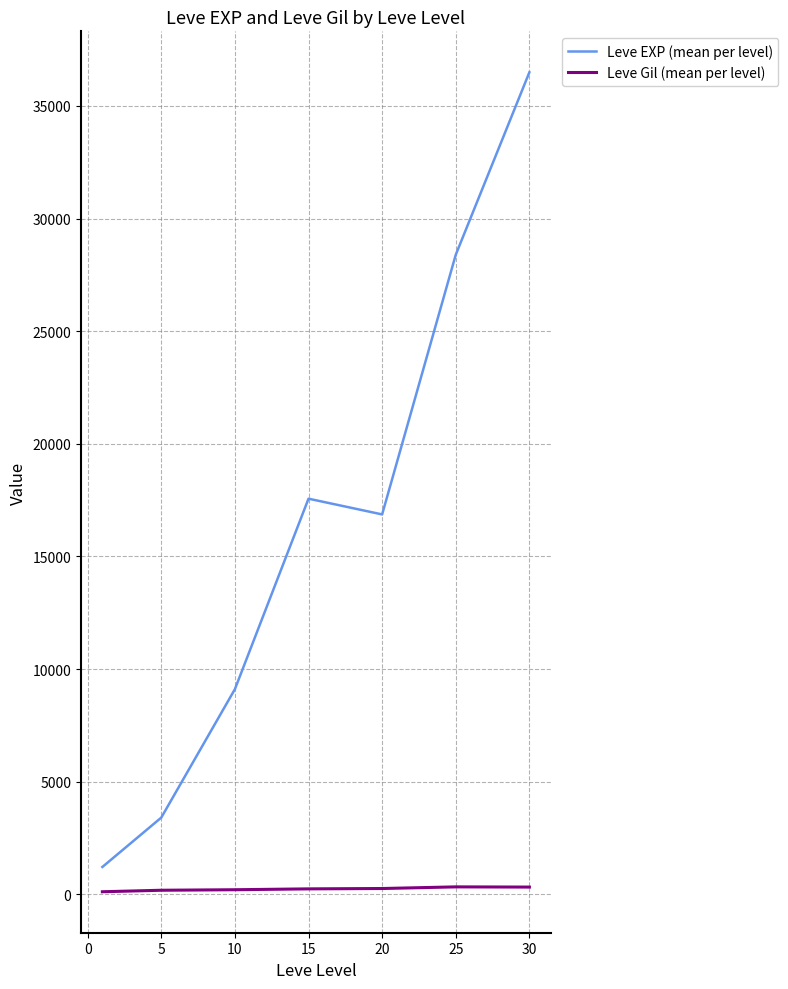

Which series has the widest spread of values?

Leve EXP (mean per level)